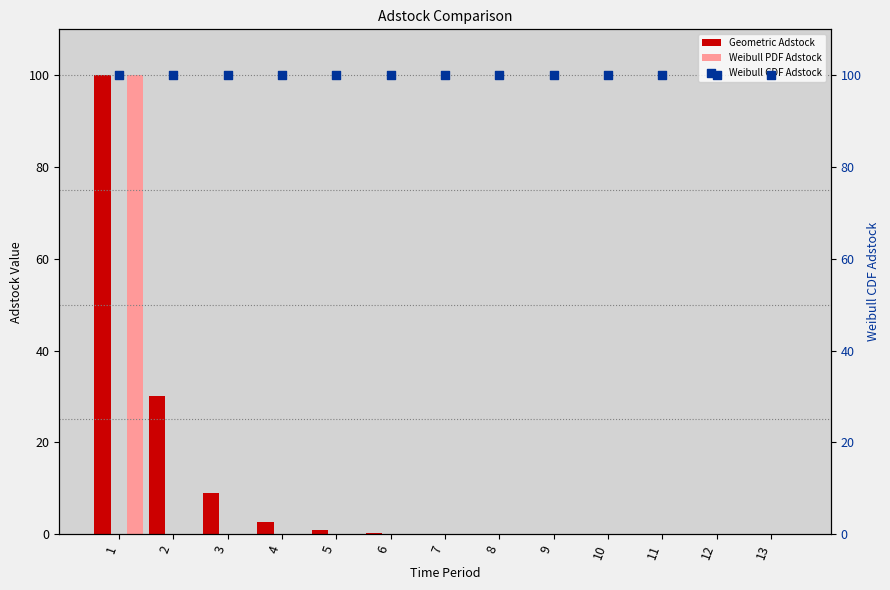

Which series reaches the maximum Y coordinate?

Geometric Adstock